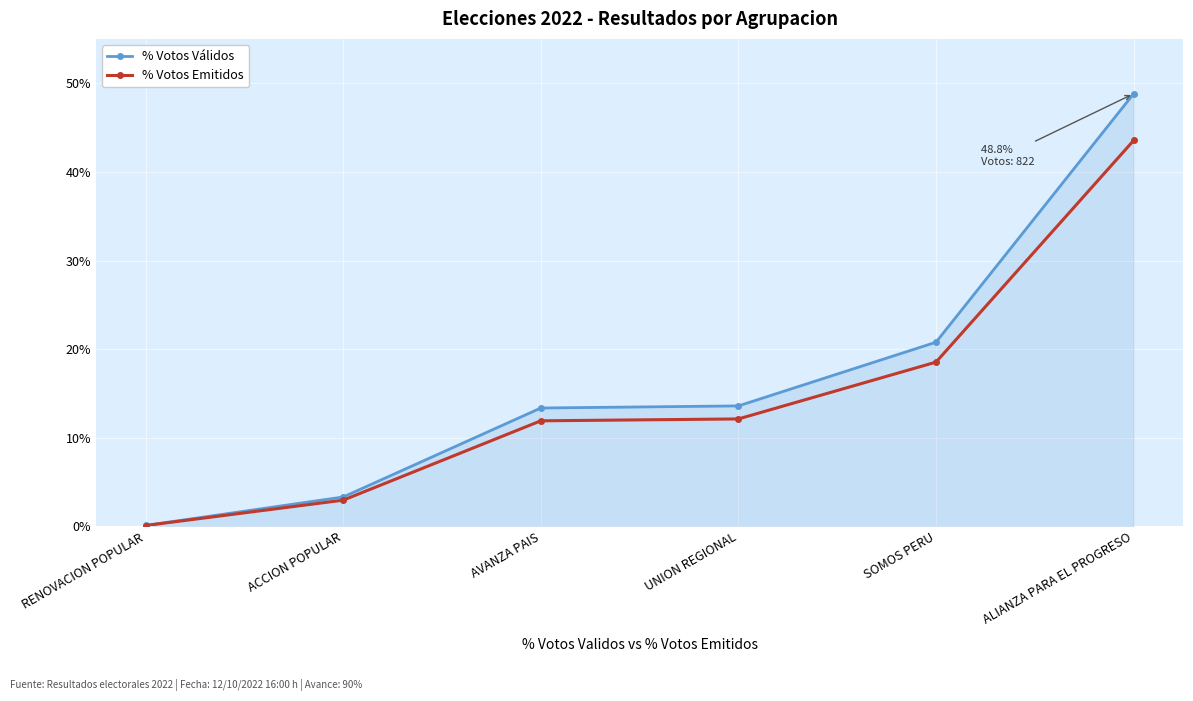

Rank the series by their maximum value, from lowest to highest.

% Votos Emitidos, % Votos Válidos